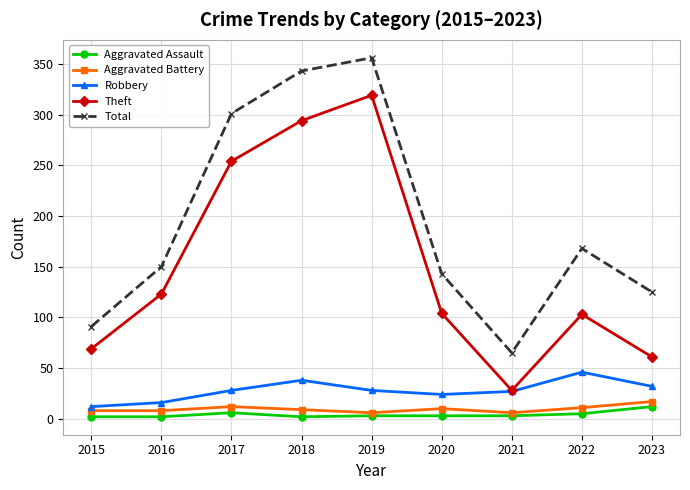

Where is the first local maximum for Theft?

2019